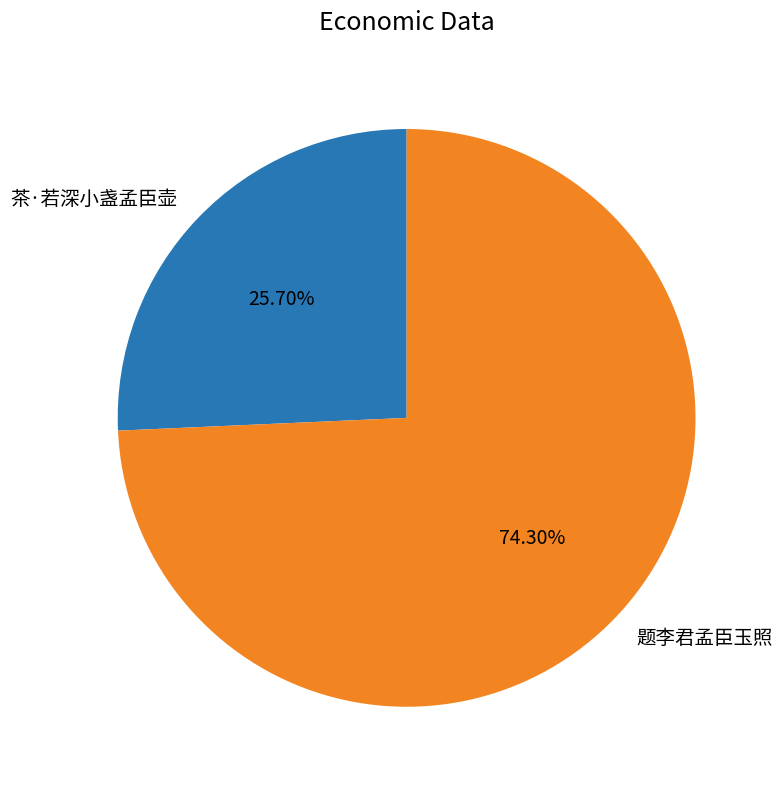

What percentage is the 题李君孟臣玉照 slice, to the nearest percent?

74%